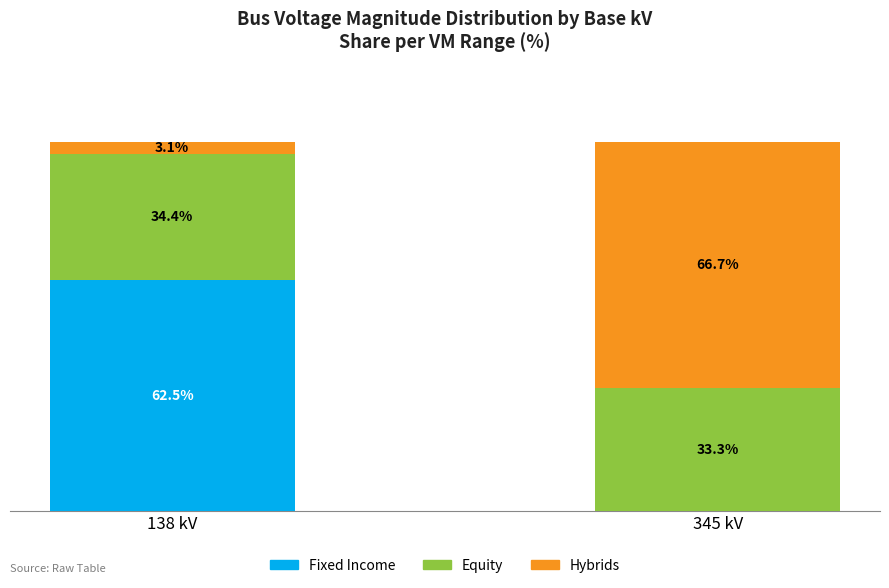

Does the chart contain stacked bars?

Yes